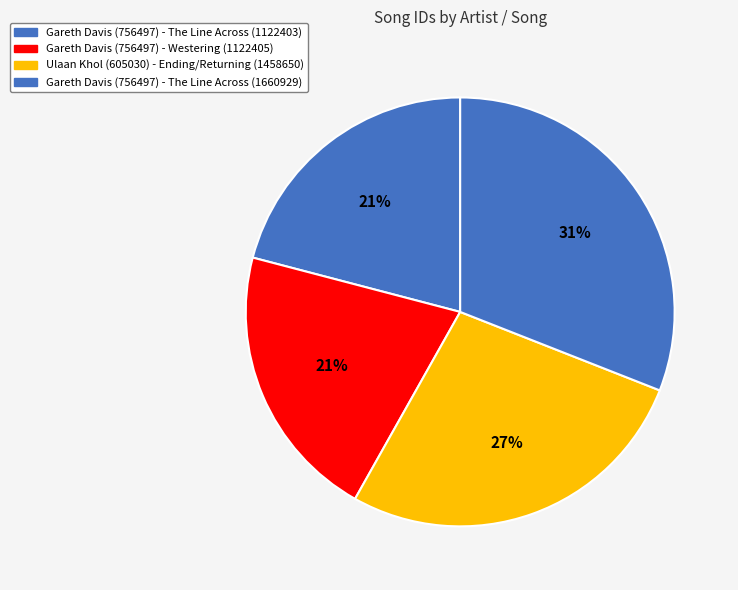

Does Gareth Davis (756497) - The Line Across (1122403) account for over 50% of the chart?

No